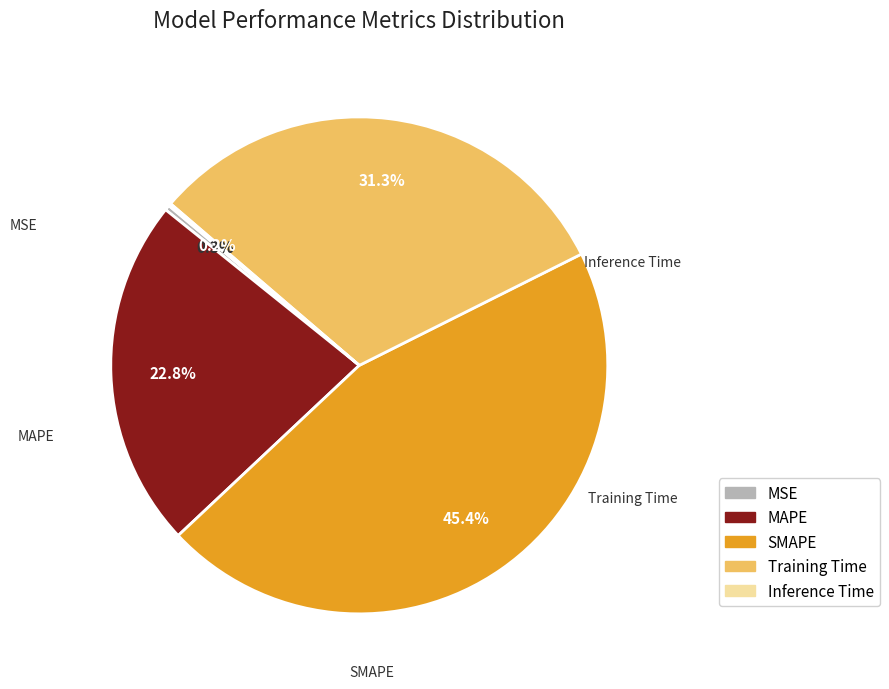

Which slice is the largest?

SMAPE